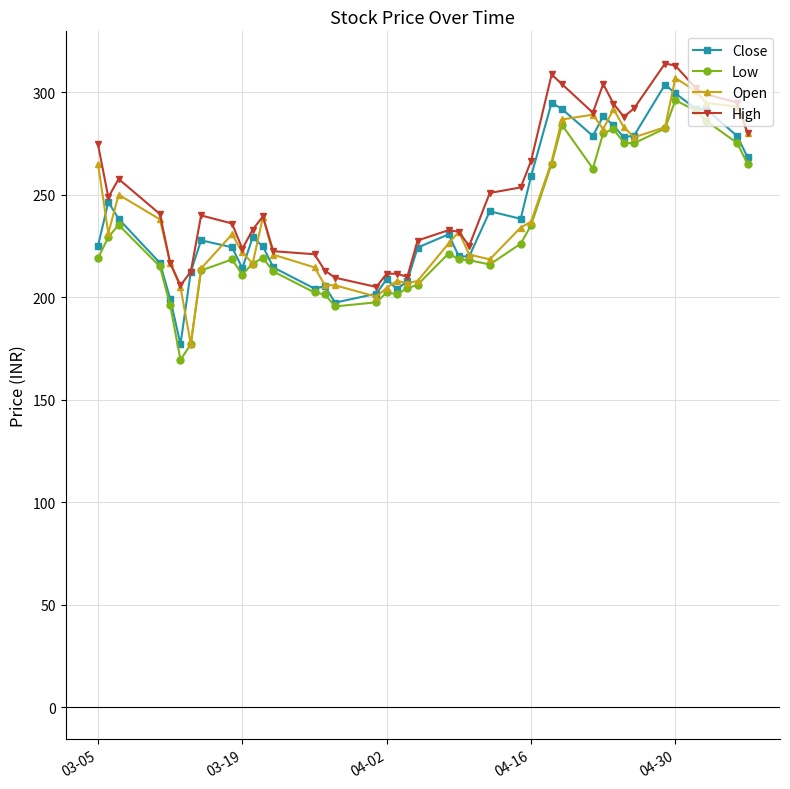

What is the value of the Close point at the 8th from the left?

227.8